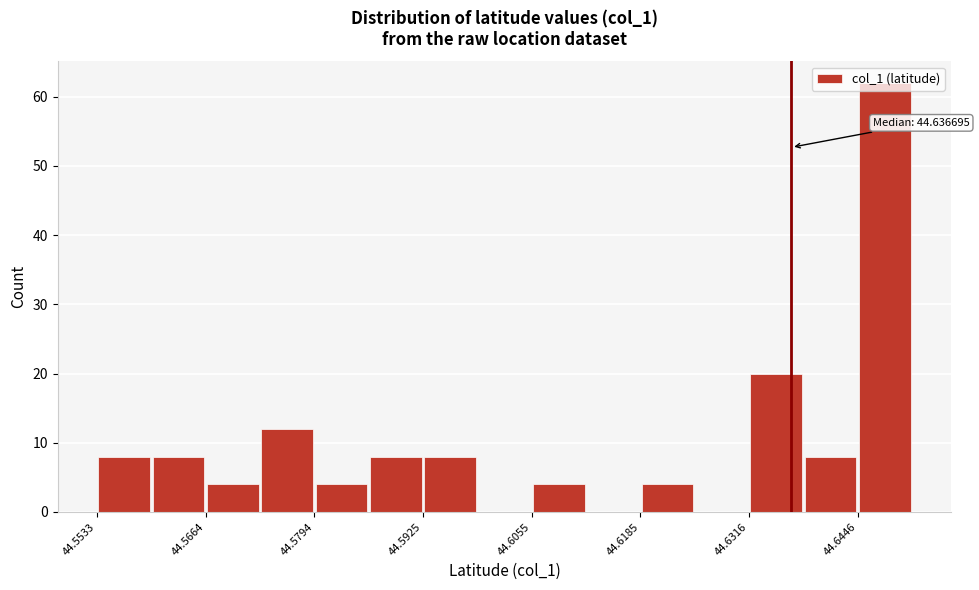

Read against the x-axis, roughly where is the centre of the tallest bar?

44.648